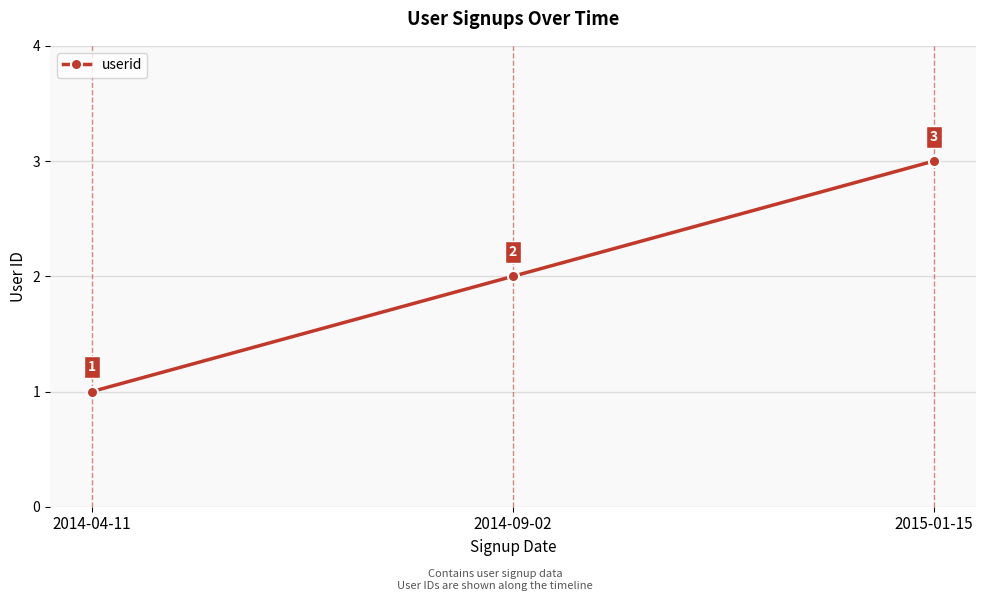

What is the value of the 3rd point from the left?

3